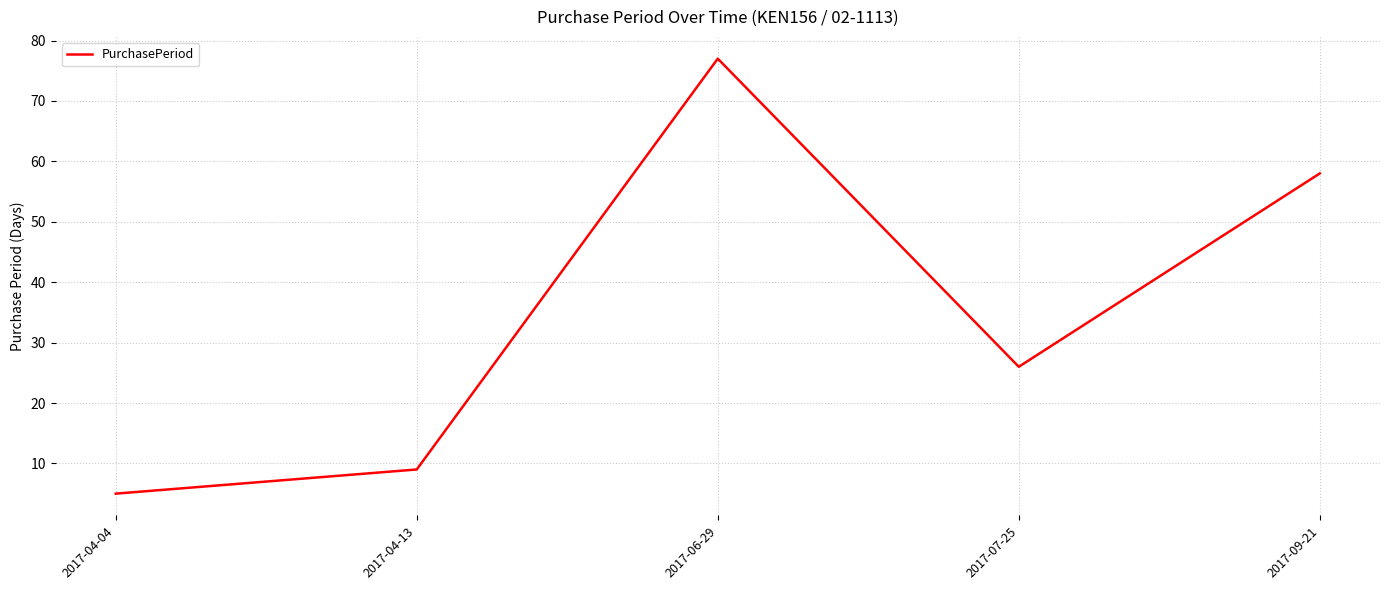

List the labels in order of value, smallest first.

2017-04-04, 2017-04-13, 2017-07-25, 2017-09-21, 2017-06-29